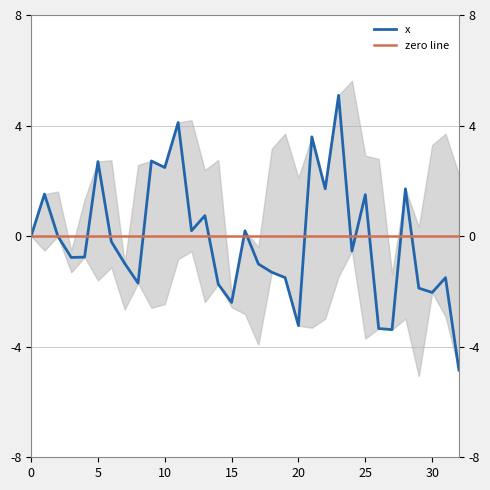

Which series has the widest spread of values?

x